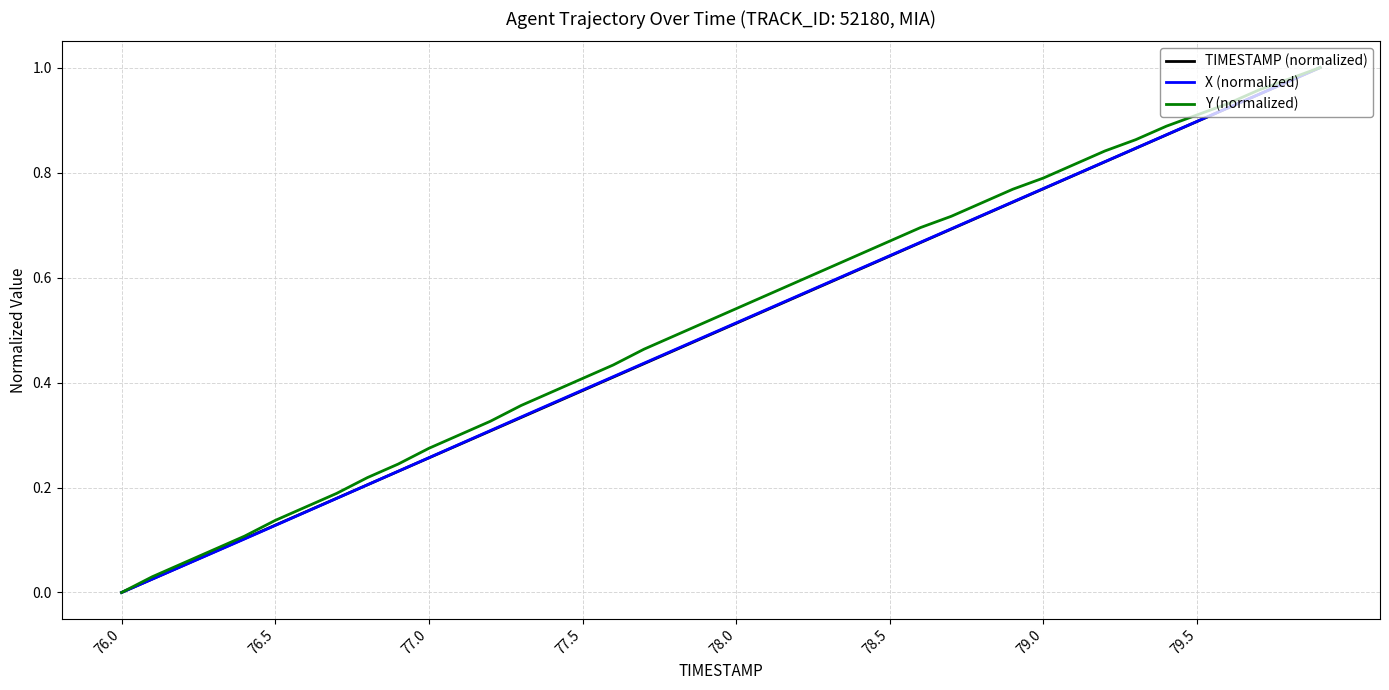

How many categories are shown in the chart?

40